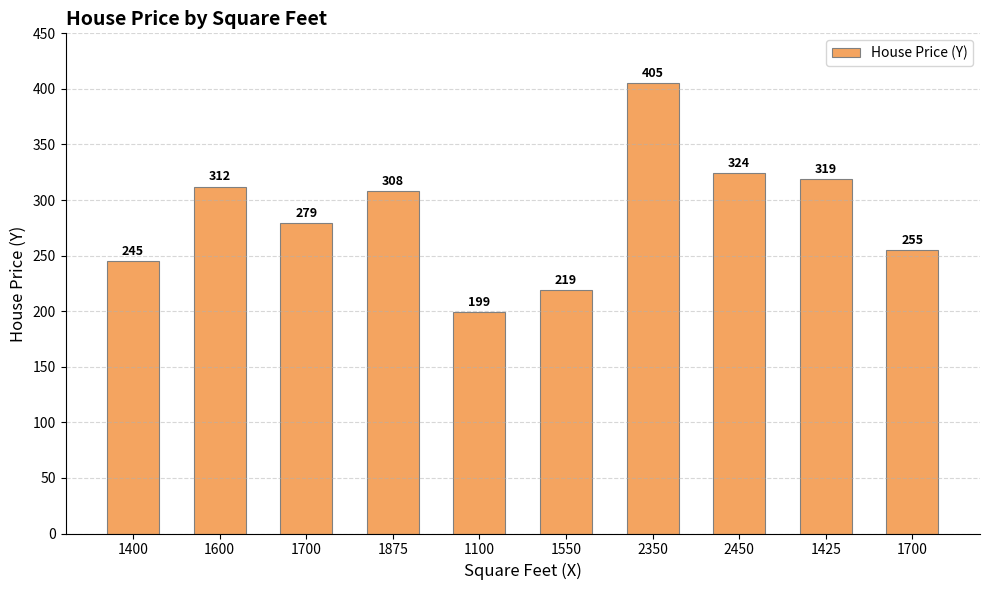

What is the label of the 2nd bar from the right?

1425